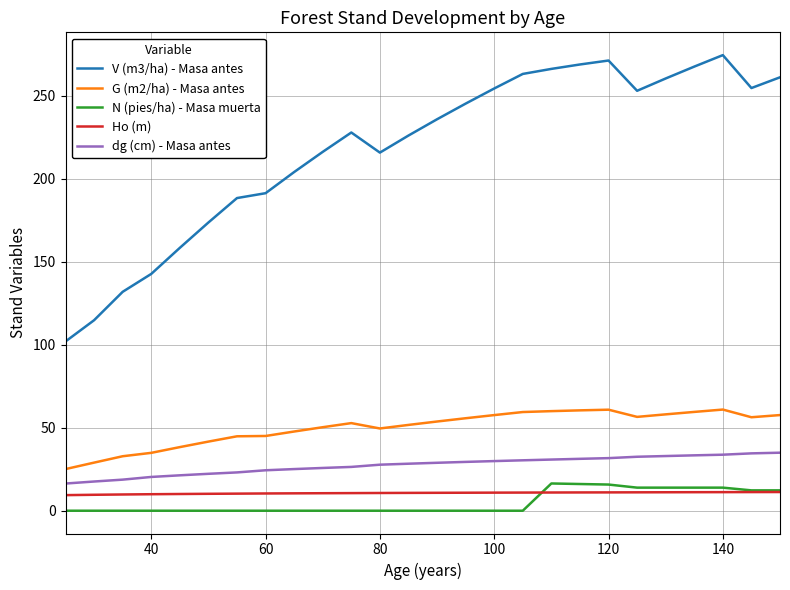

What is the greatest value displayed?

274.4